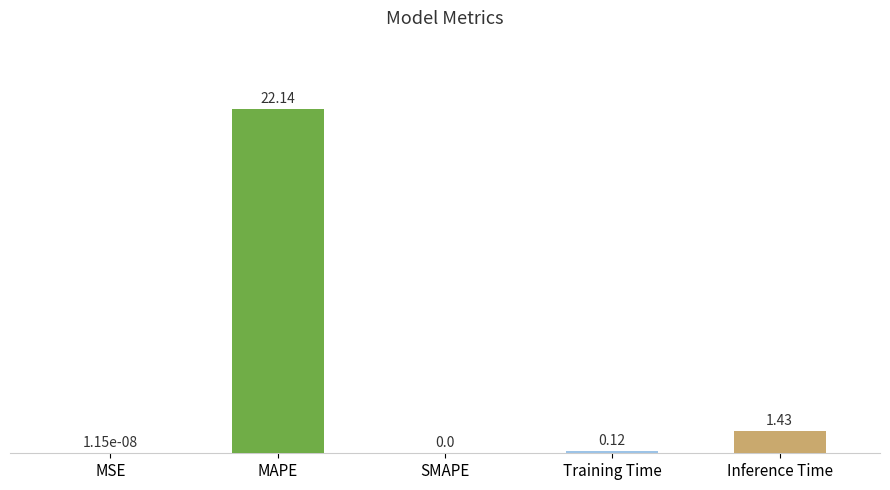

What is the greatest value displayed?

22.1